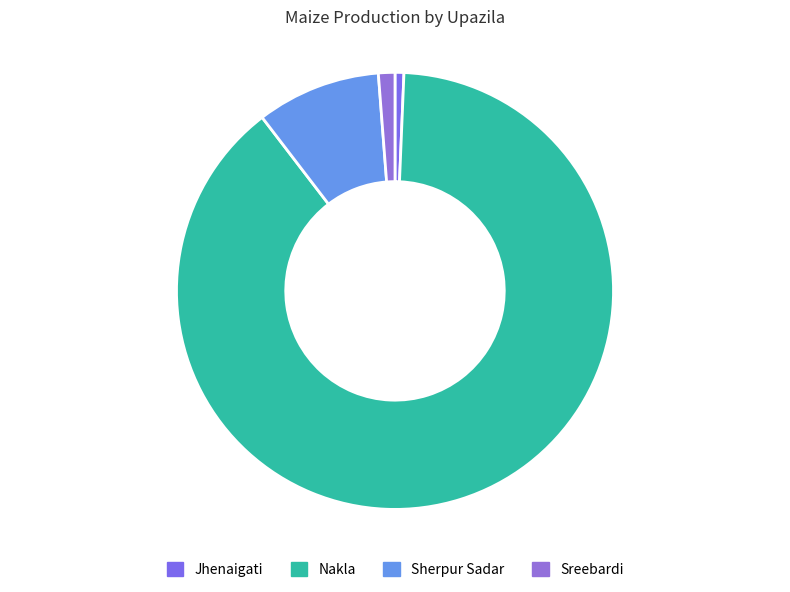

How many slices are in this pie chart?

4